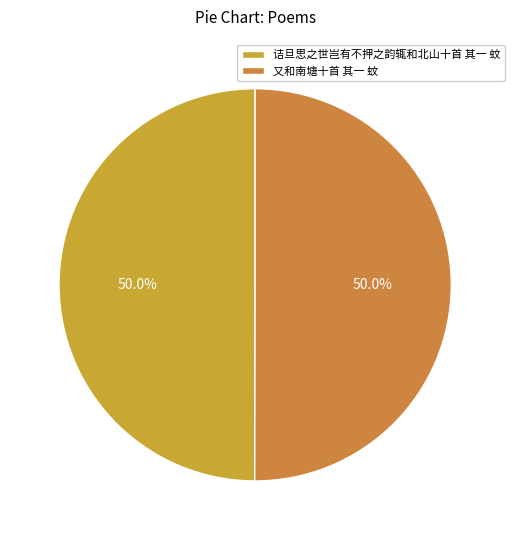

Combined, do 诘旦思之世岂有不押之韵辄和北山十首 其一 蚊 and 又和南塘十首 其一 蚊 account for over 50%?

Yes